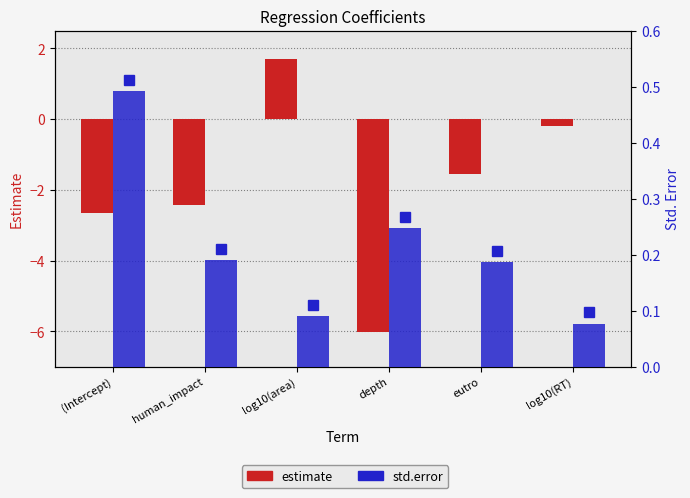

How many groups of bars are there?

6